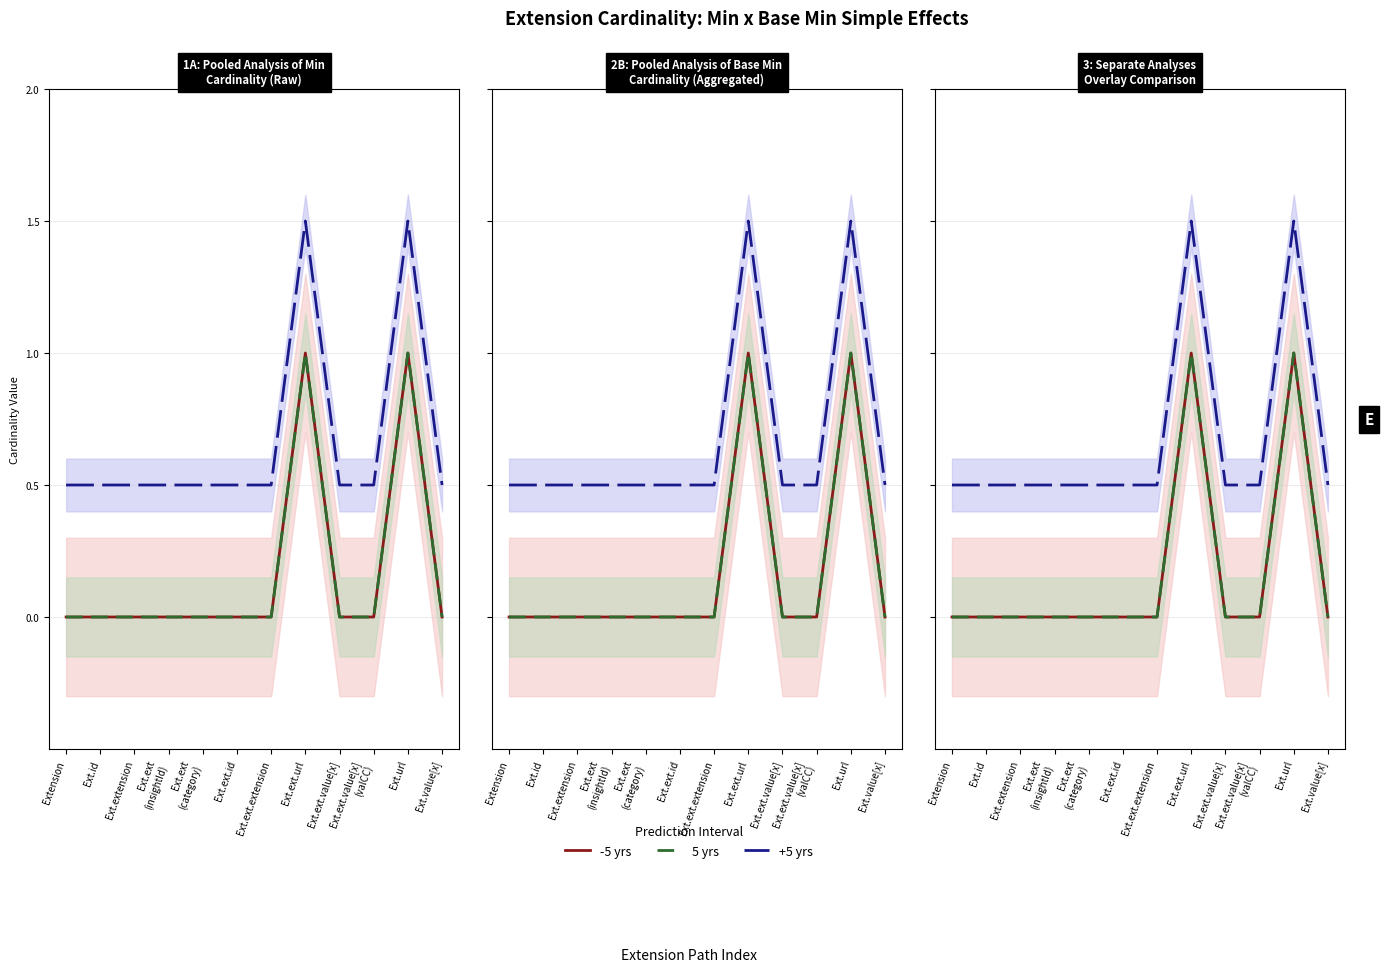

Is this an area chart (filled region under the line)?

No